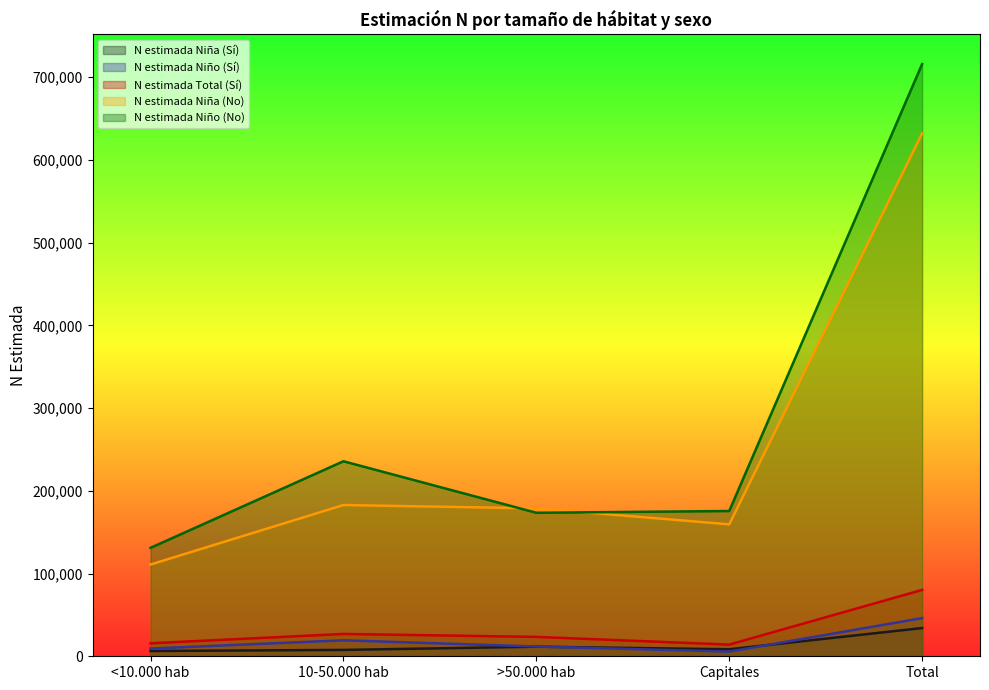

How many lines are shown in the chart?

5